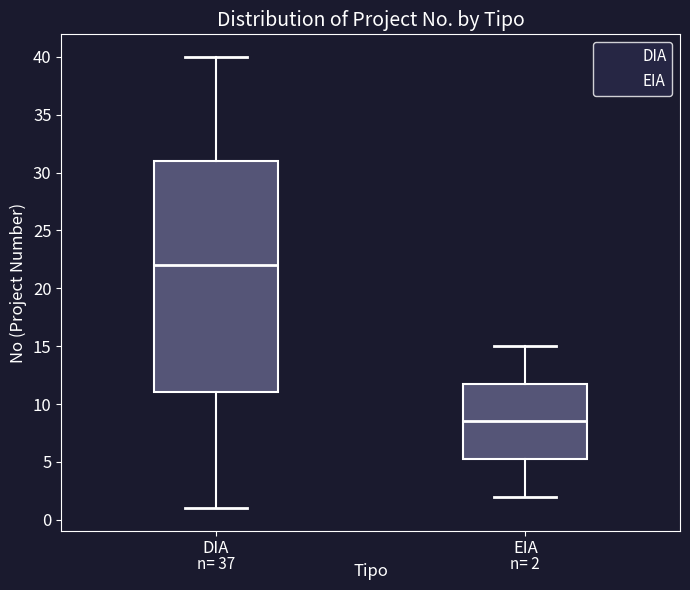

Which box's median line is the highest?

DIA